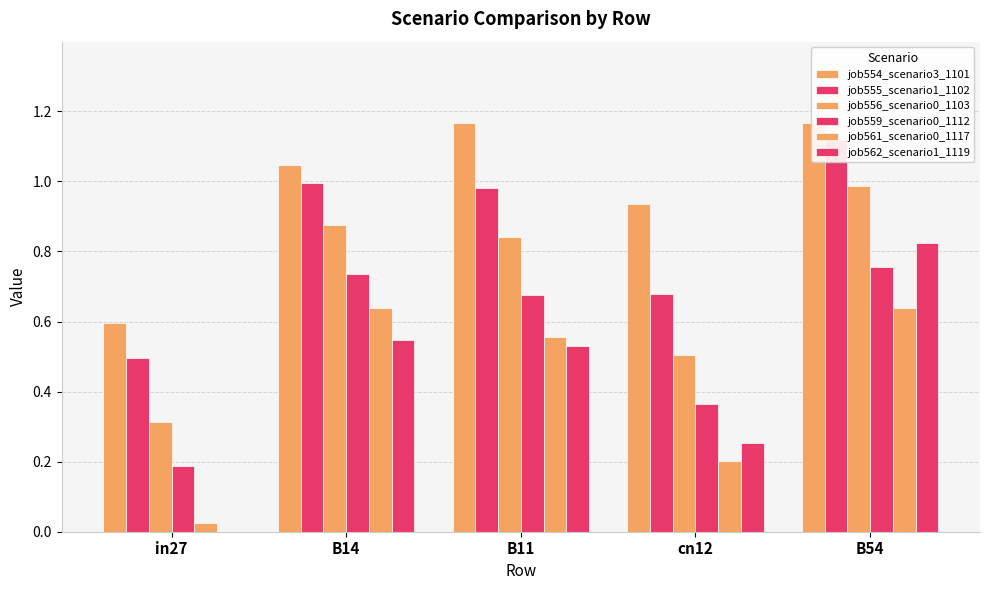

What is the sum of the job561_scenario0_1117 values at B14 and B11?

1.2